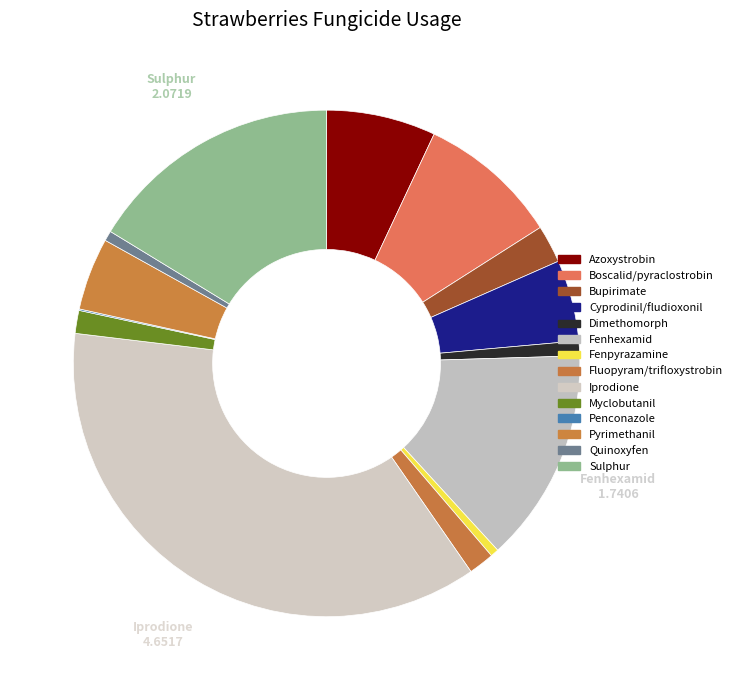

To the nearest percent, what is the difference between the Fenhexamid and Boscalid/pyraclostrobin slice percentages?

5%